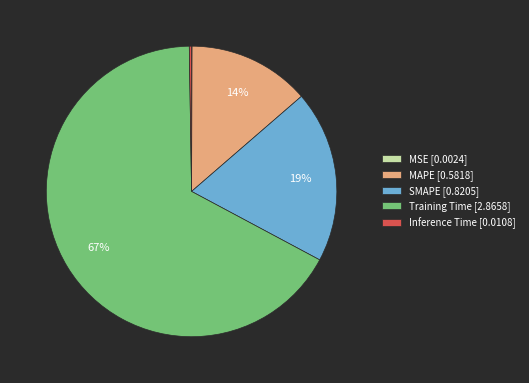

What is the majority slice?

Training Time